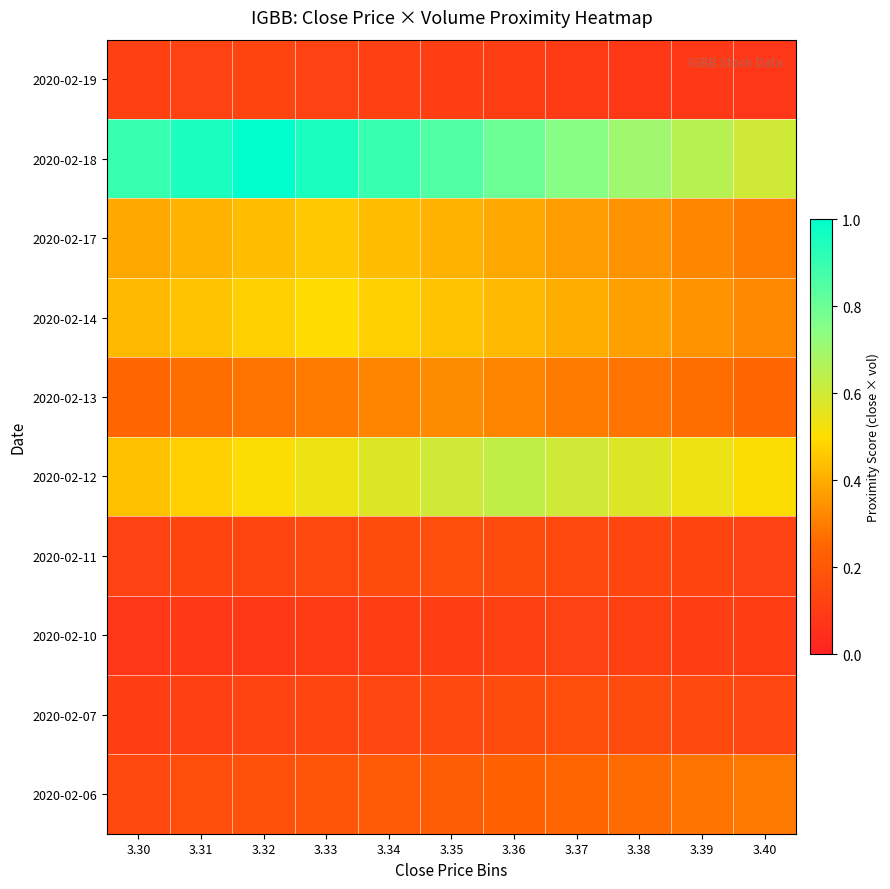

List the series in order of their peak value, highest first.

2020-02-18, 2020-02-12, 2020-02-14, 2020-02-17, 2020-02-13, 2020-02-06, 2020-02-07, 2020-02-11, 2020-02-19, 2020-02-10